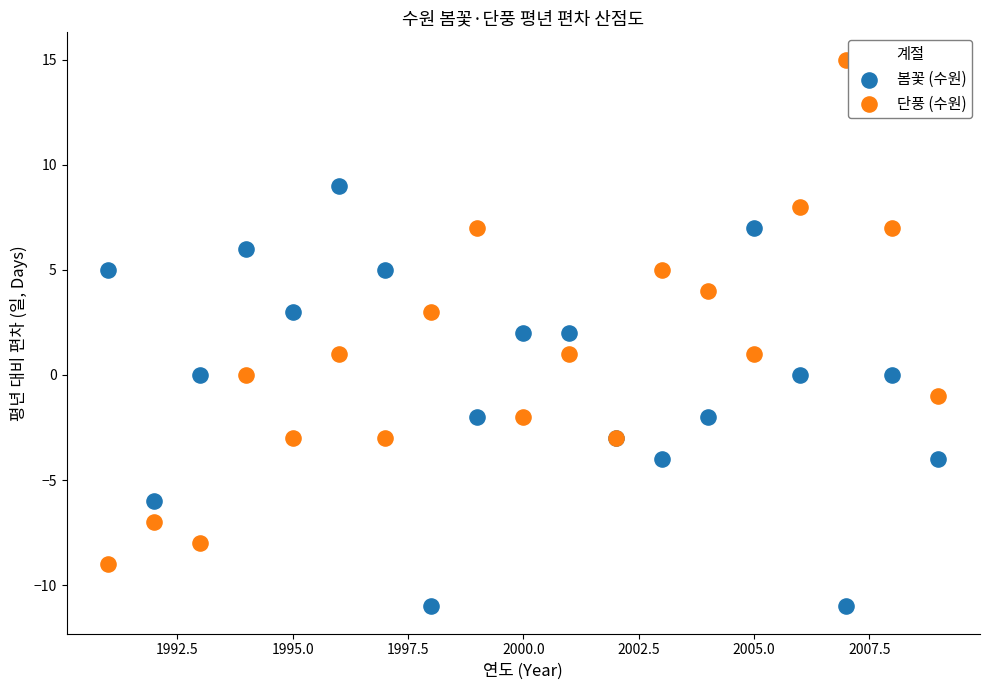

What are all the series names shown in the legend?

봄꽃 (수원), 단풍 (수원)